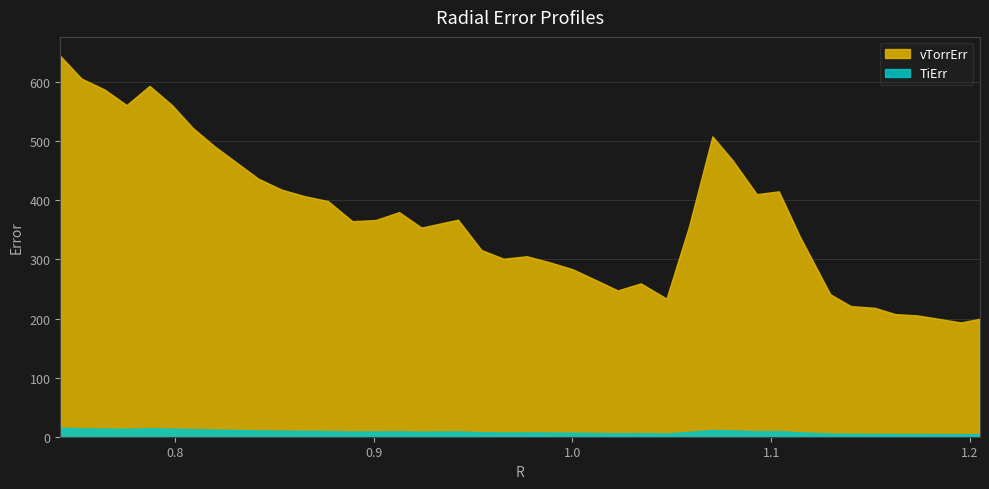

Between vTorrErr and 8, which series saw the biggest shift?

vTorrErr